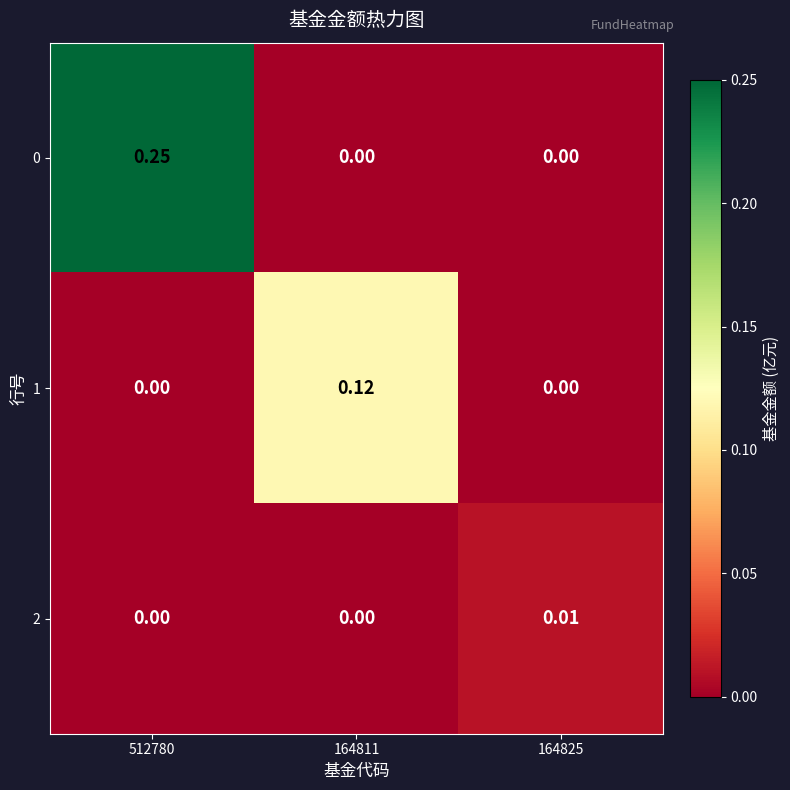

Is the value of 2 at 164825 greater than the value of 0 at 512780?

No